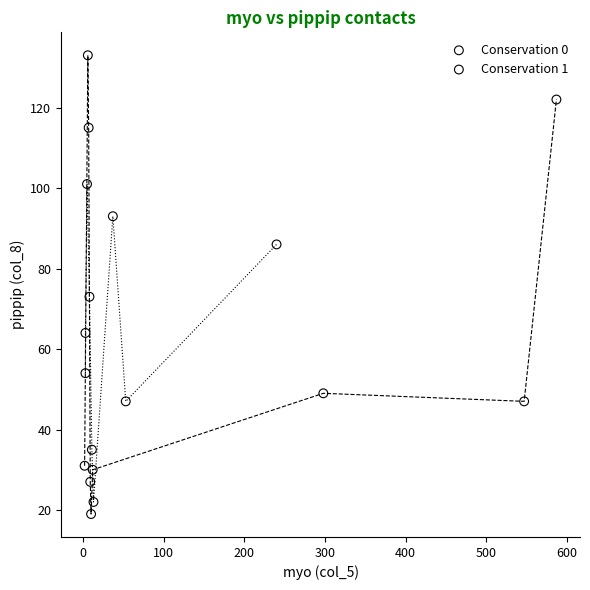

Which series reaches the maximum Y coordinate?

Conservation 0